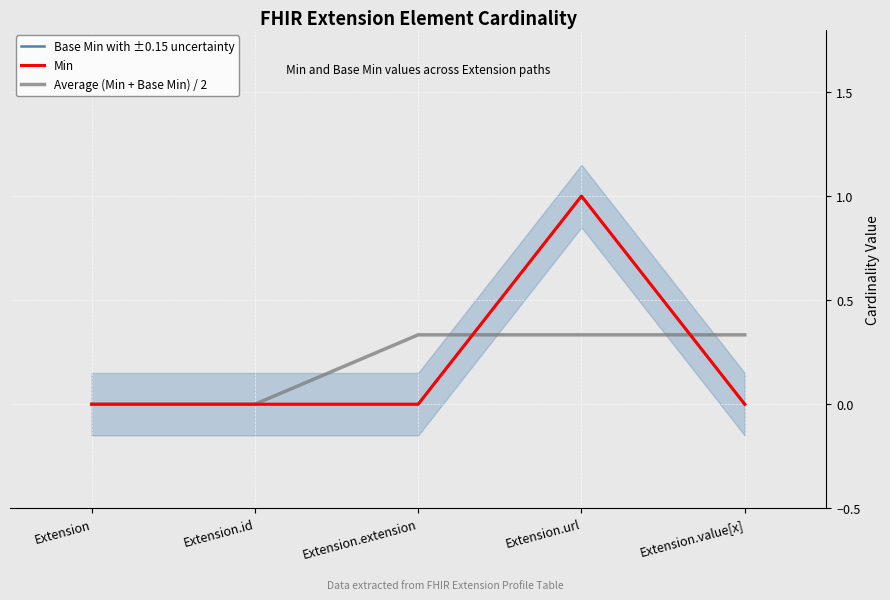

Count the number of data series in this chart.

3